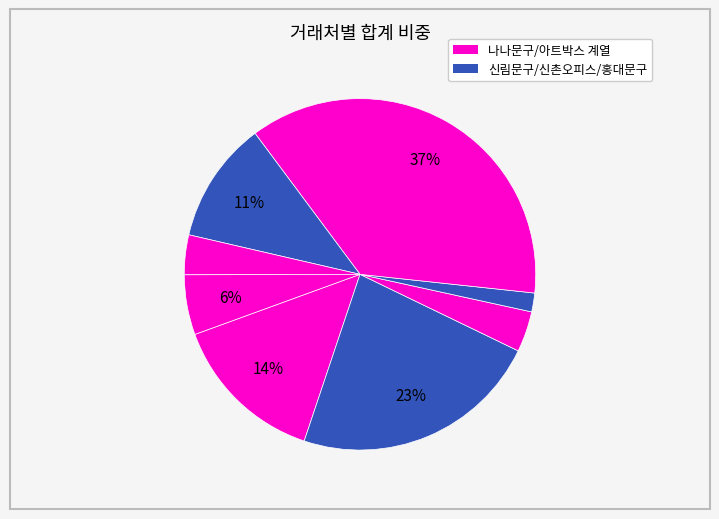

Which category has the smallest portion of the pie?

신림문구